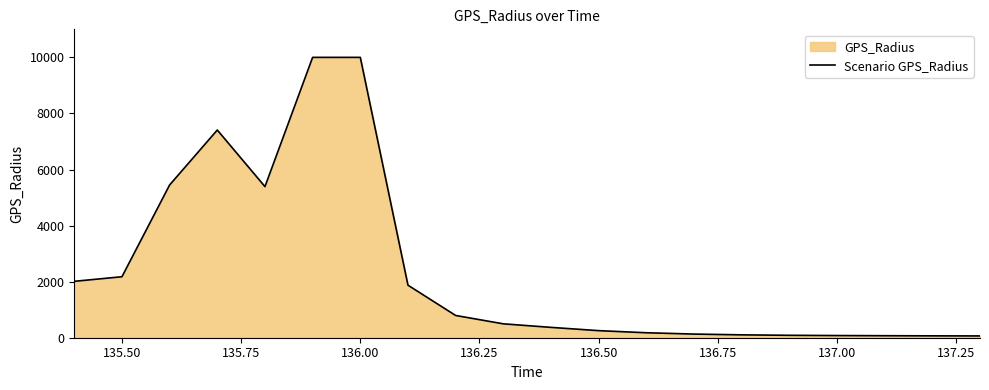

What is the difference between the maximum and minimum values?

9936.5